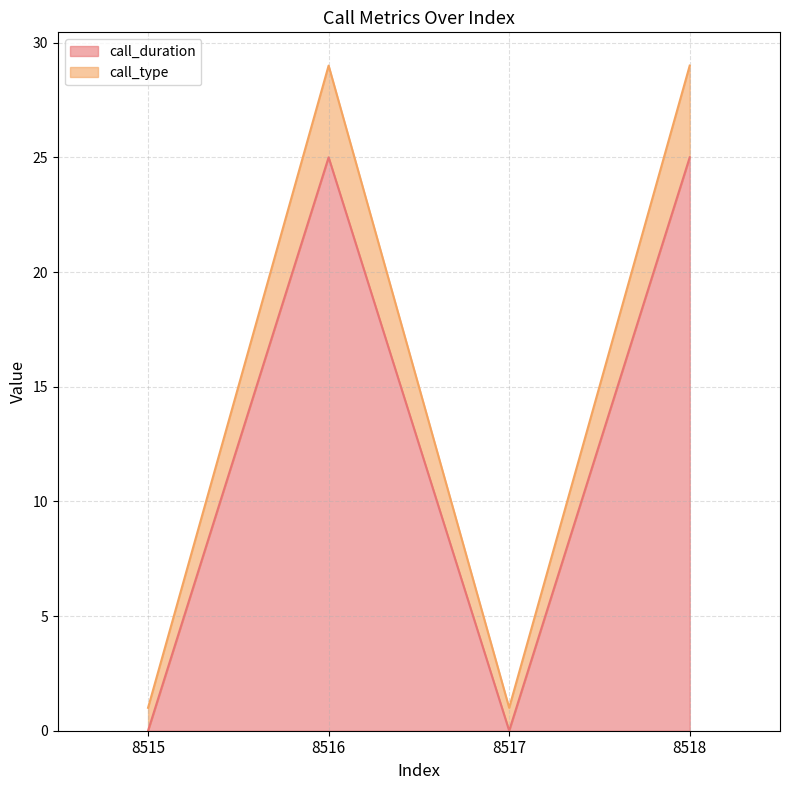

True or false: call_type_line and call_duration_line intersect in this chart.

False